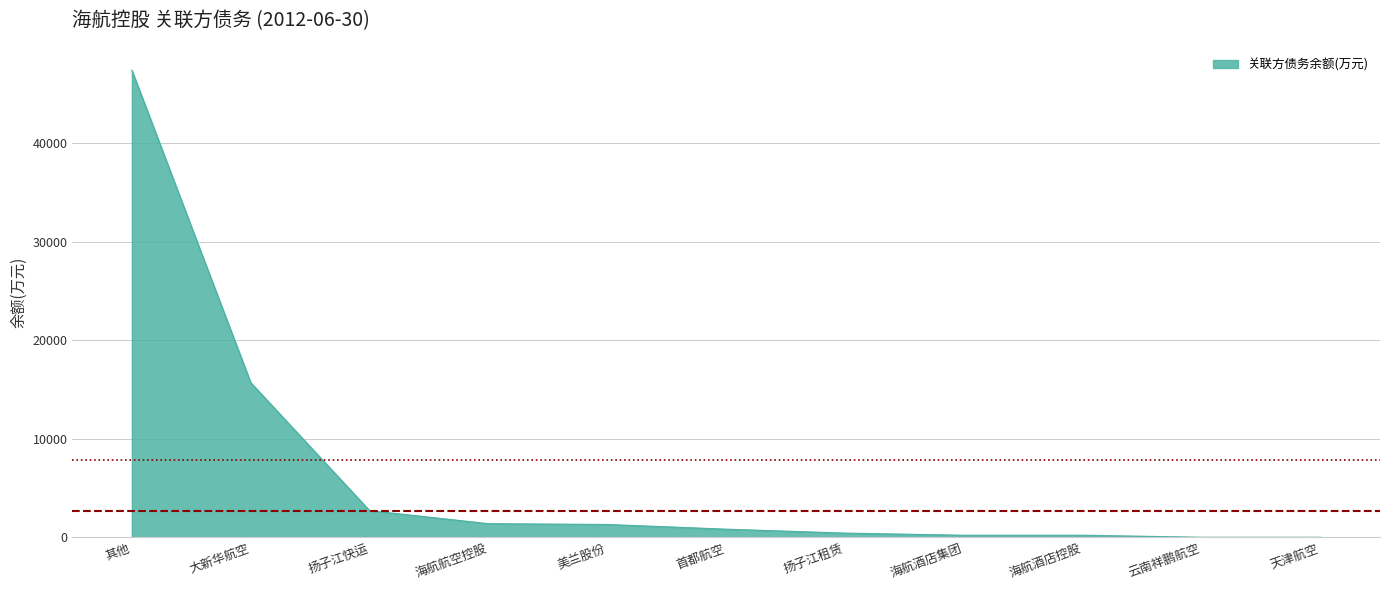

What is the approximate value at 美兰股份?

1299.6